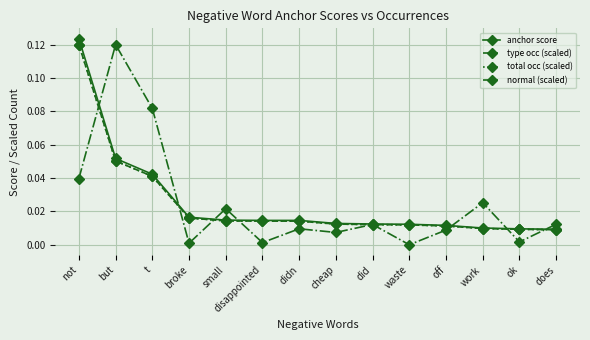

Rank the series at cheap from highest to lowest value.

anchor score, type occ (scaled), total occ (scaled), normal (scaled)